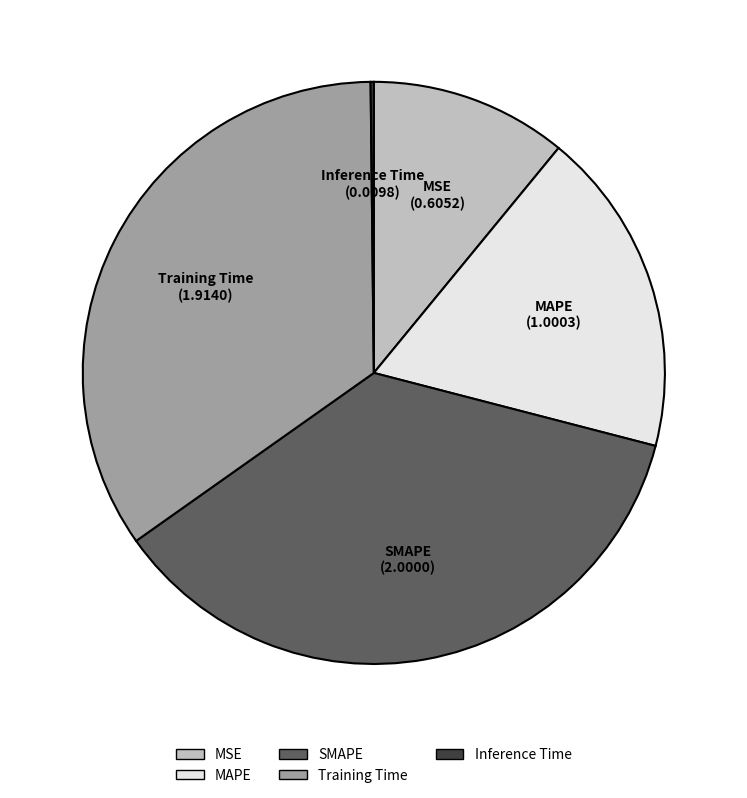

Which category has the biggest portion of the pie?

SMAPE